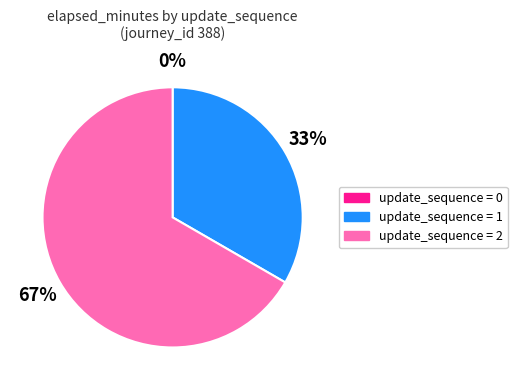

To the nearest percent, what is the difference between the largest and smallest slice percentages?

67%